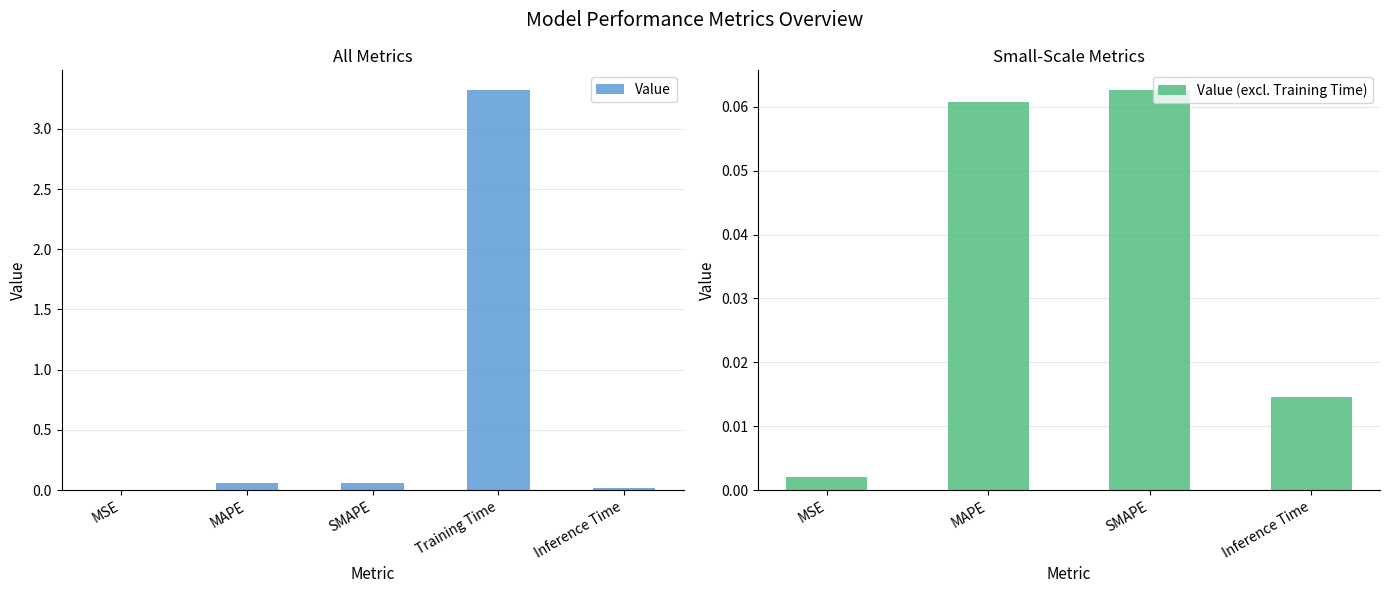

At which label is the value closest to 1?

SMAPE